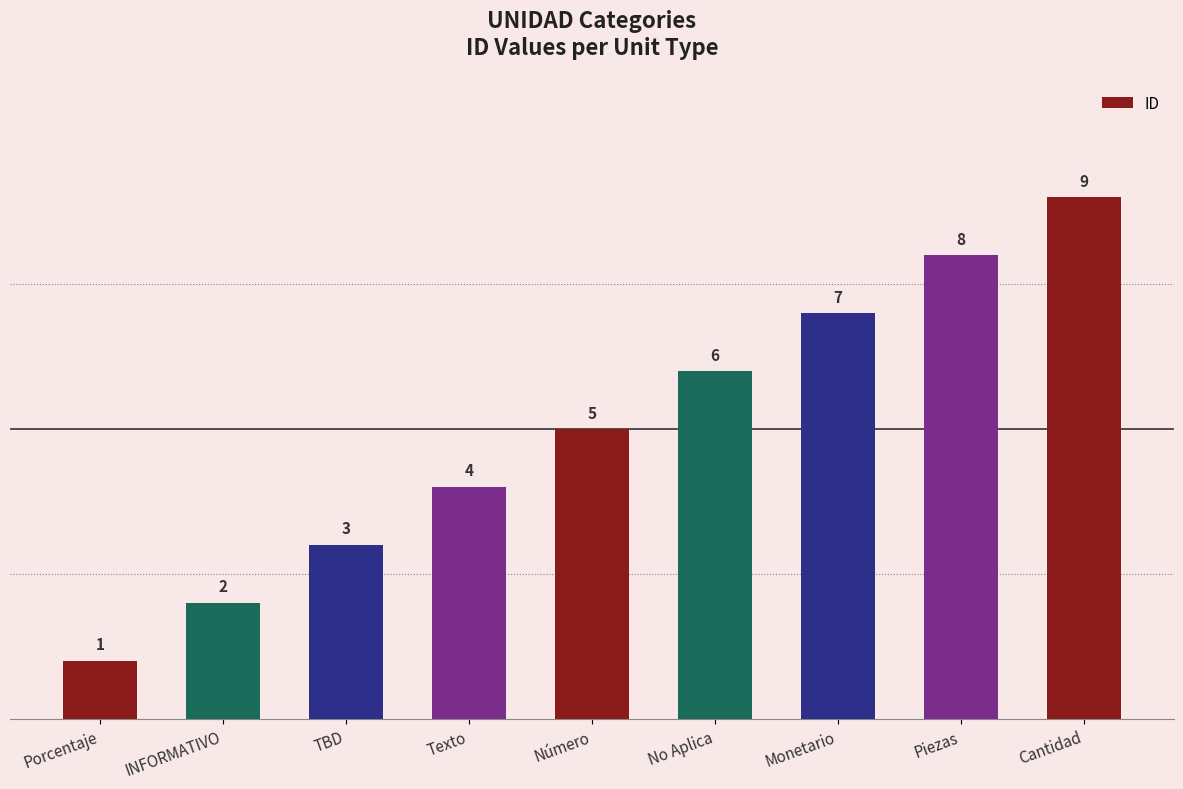

What is the change in value from TBD to No Aplica?

+3